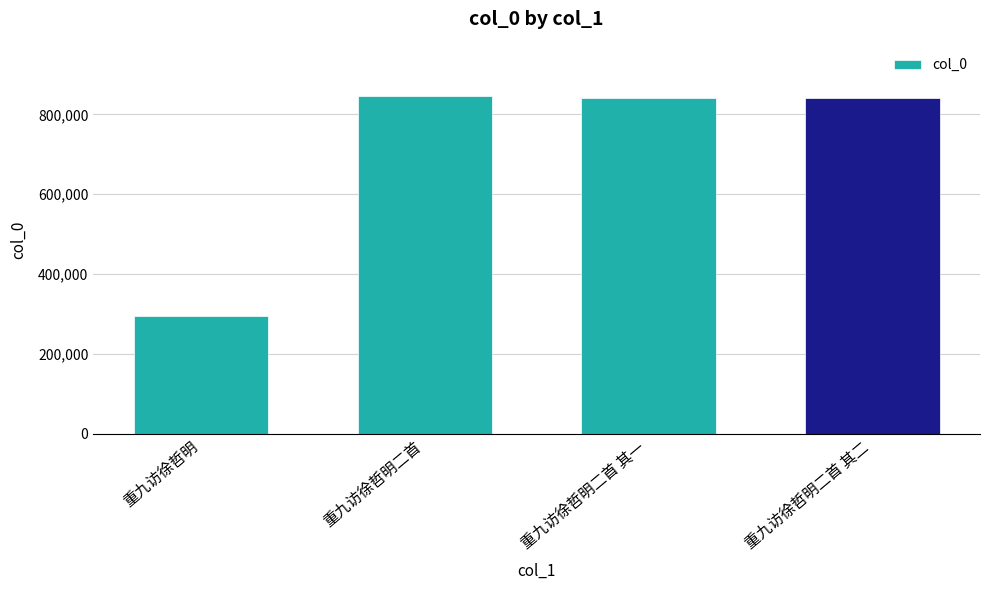

The value at 重九访徐哲明二首 其二 is 481557. True or false?

False